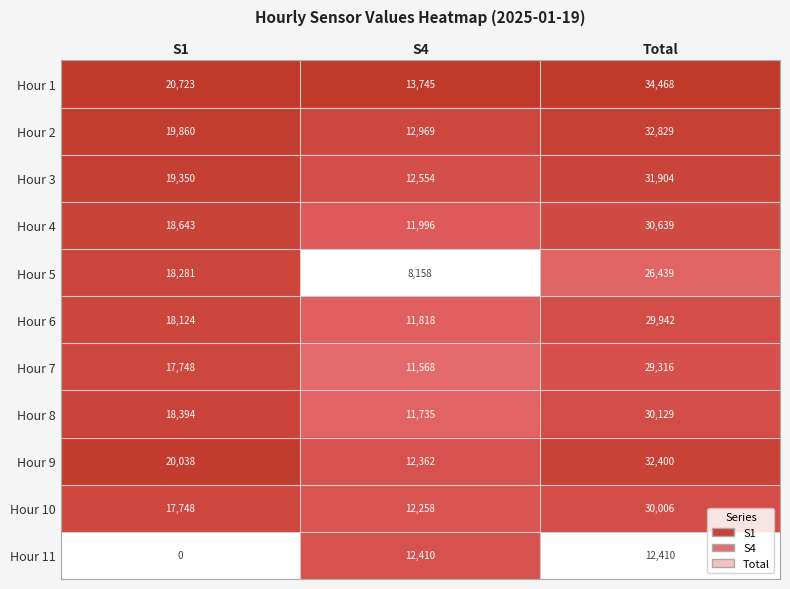

What is the sum of the Hour 7 values at Total and S1?

47064